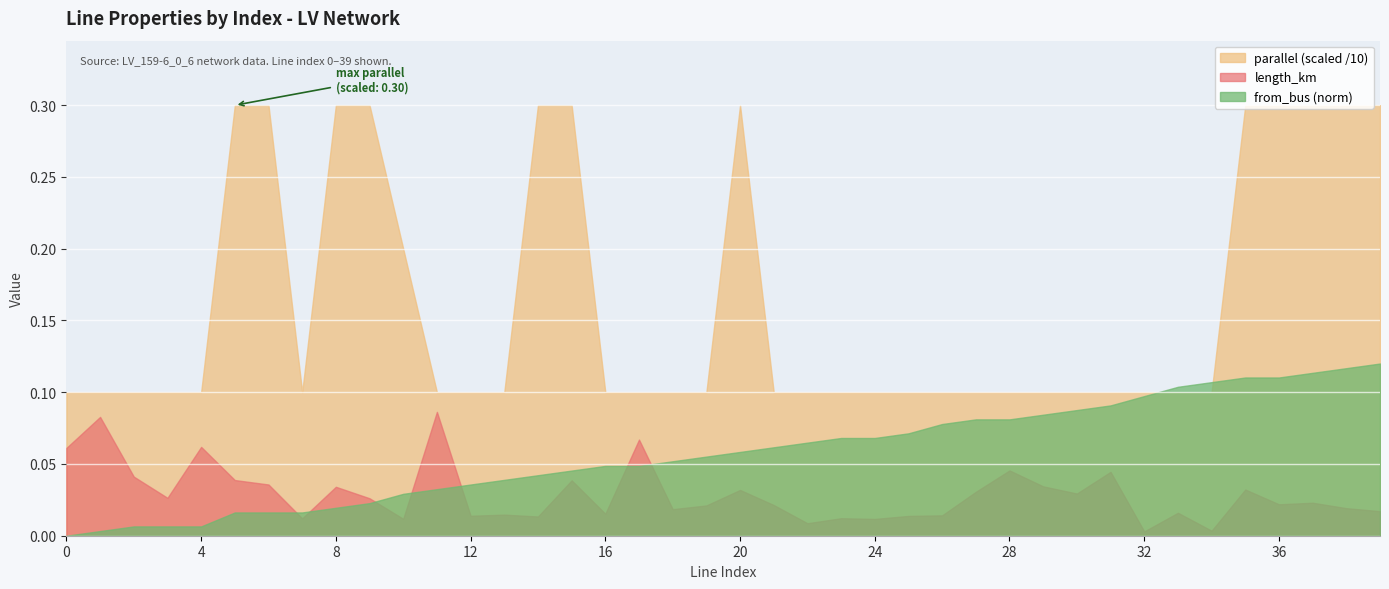

Reading left to right, transcribe all the data shown in this chart.

length_km: 0=0.1	1=0.1	2=0.0	3=0.0	4=0.1	5=0.0	6=0.0	7=0.0	8=0.0	9=0.0	10=0.0	11=0.1	12=0.0	13=0.0	14=0.0	15=0.0	16=0.0	17=0.1	18=0.0	19=0.0	20=0.0	21=0.0	22=0.0	23=0.0	24=0.0	25=0.0	26=0.0	27=0.0	28=0.0	29=0.0	30=0.0	31=0.0	32=0.0	33=0.0	34=0.0	35=0.0	36=0.0	37=0.0	38=0.0	39=0.0
parallel: 0=1.0	1=1.0	2=1.0	3=1.0	4=1.0	5=3.0	6=3.0	7=1.0	8=3.0	9=3.0	10=2.0	11=1.0	12=1.0	13=1.0	14=3.0	15=3.0	16=1.0	17=1.0	18=1.0	19=1.0	20=3.0	21=1.0	22=1.0	23=1.0	24=1.0	25=1.0	26=1.0	27=1.0	28=1.0	29=1.0	30=1.0	31=1.0	32=1.0	33=1.0	34=1.0	35=3.0	36=3.0	37=3.0	38=3.0	39=3.0
from_bus: 0=0.0	1=1.0	2=2.0	3=2.0	4=2.0	5=5.0	6=5.0	7=5.0	8=6.0	9=7.0	10=9.0	11=10.0	12=11.0	13=12.0	14=13.0	15=14.0	16=15.0	17=15.0	18=16.0	19=17.0	20=18.0	21=19.0	22=20.0	23=21.0	24=21.0	25=22.0	26=24.0	27=25.0	28=25.0	29=26.0	30=27.0	31=28.0	32=30.0	33=32.0	34=33.0	35=34.0	36=34.0	37=35.0	38=36.0	39=37.0